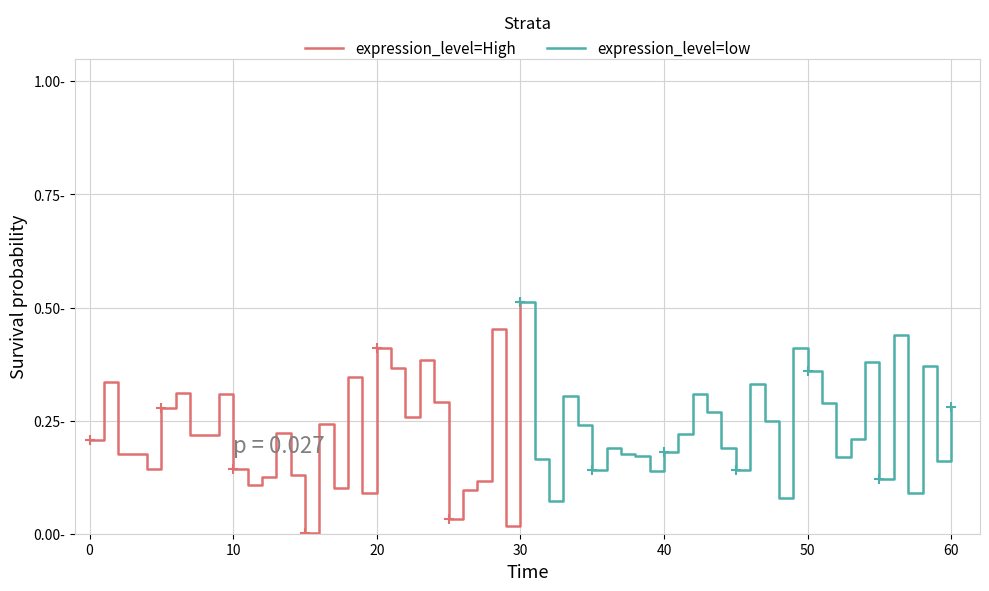

What is the sum of all expression_level=low values?

7.4